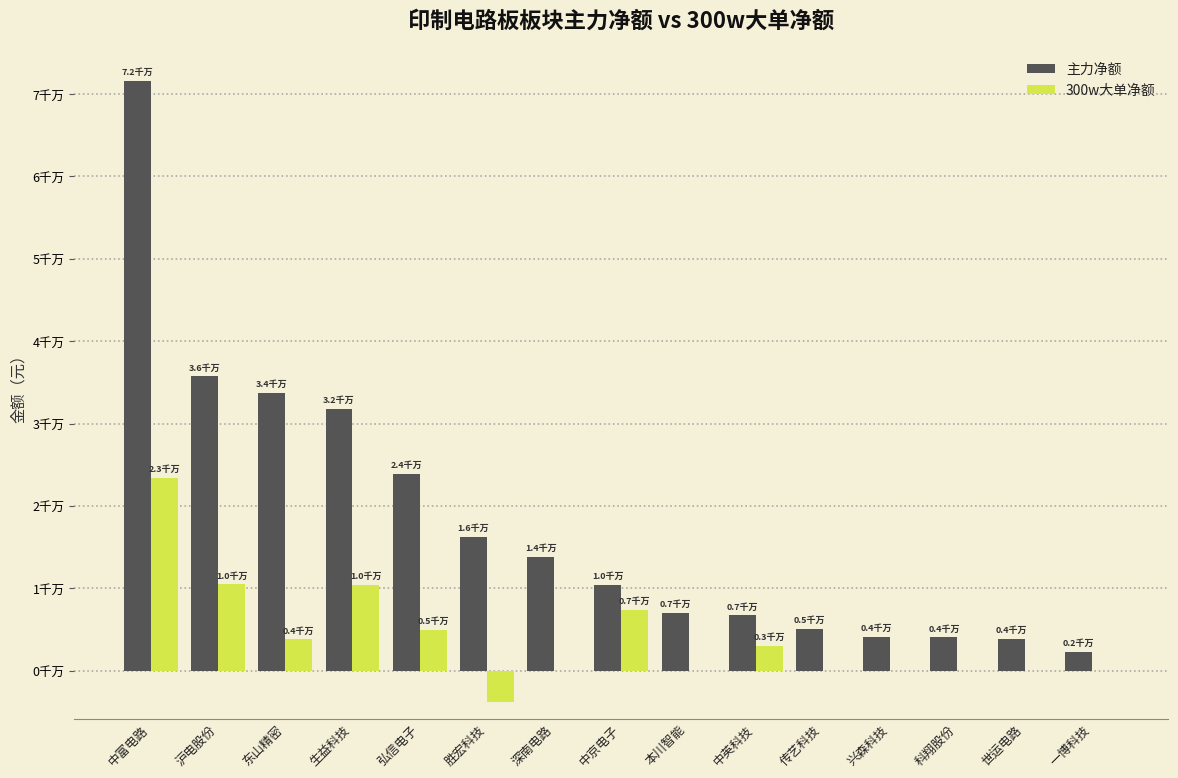

Where is 300w大单净额 nearest to the value 9778606?

生益科技